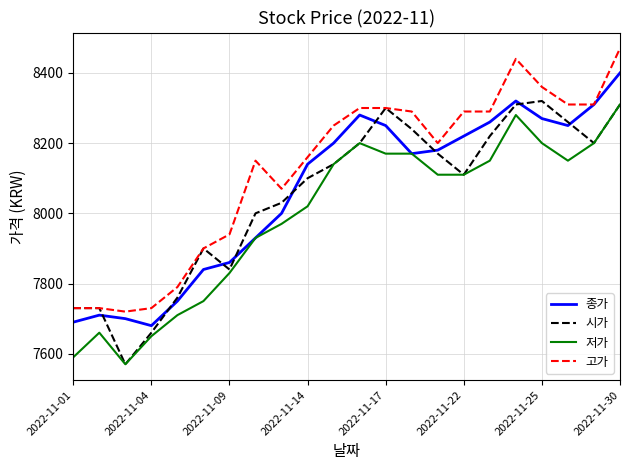

Which series has the largest total across all categories?

고가